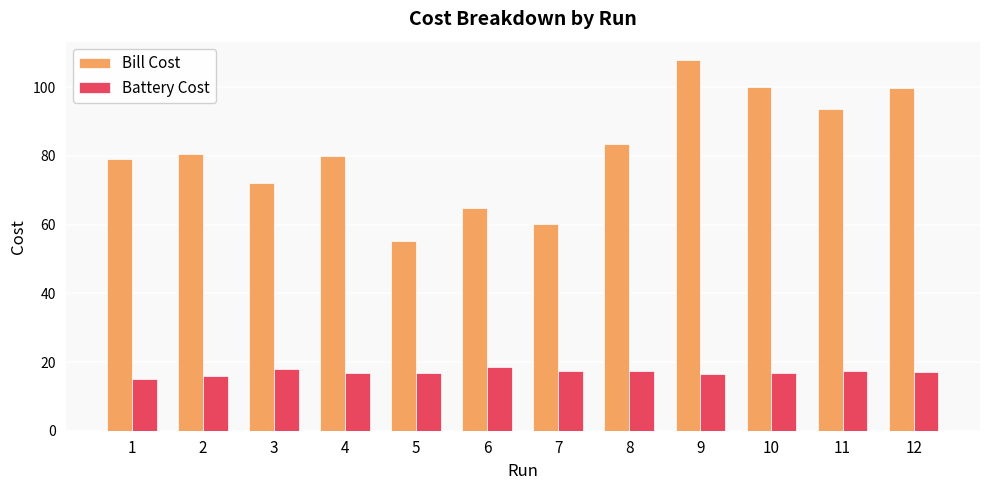

Between 1 and 7, which series saw the biggest shift?

Bill Cost